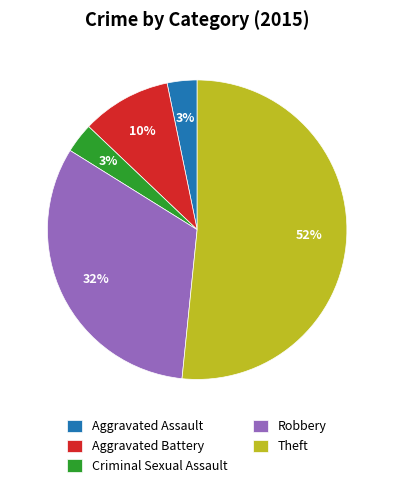

How many slices are in this pie chart?

5